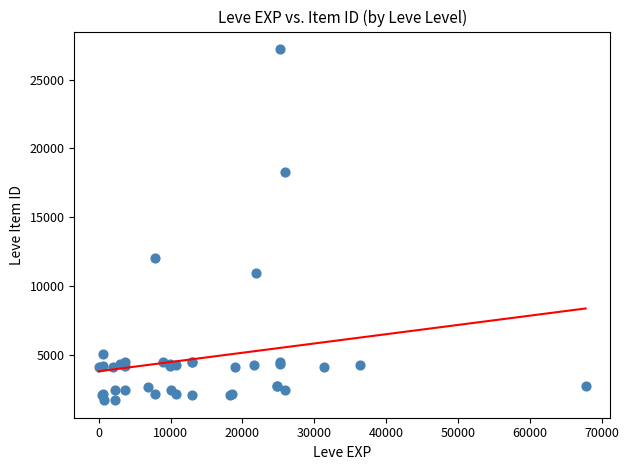

What Y value in the scatter plot is closest to 14448?

12018